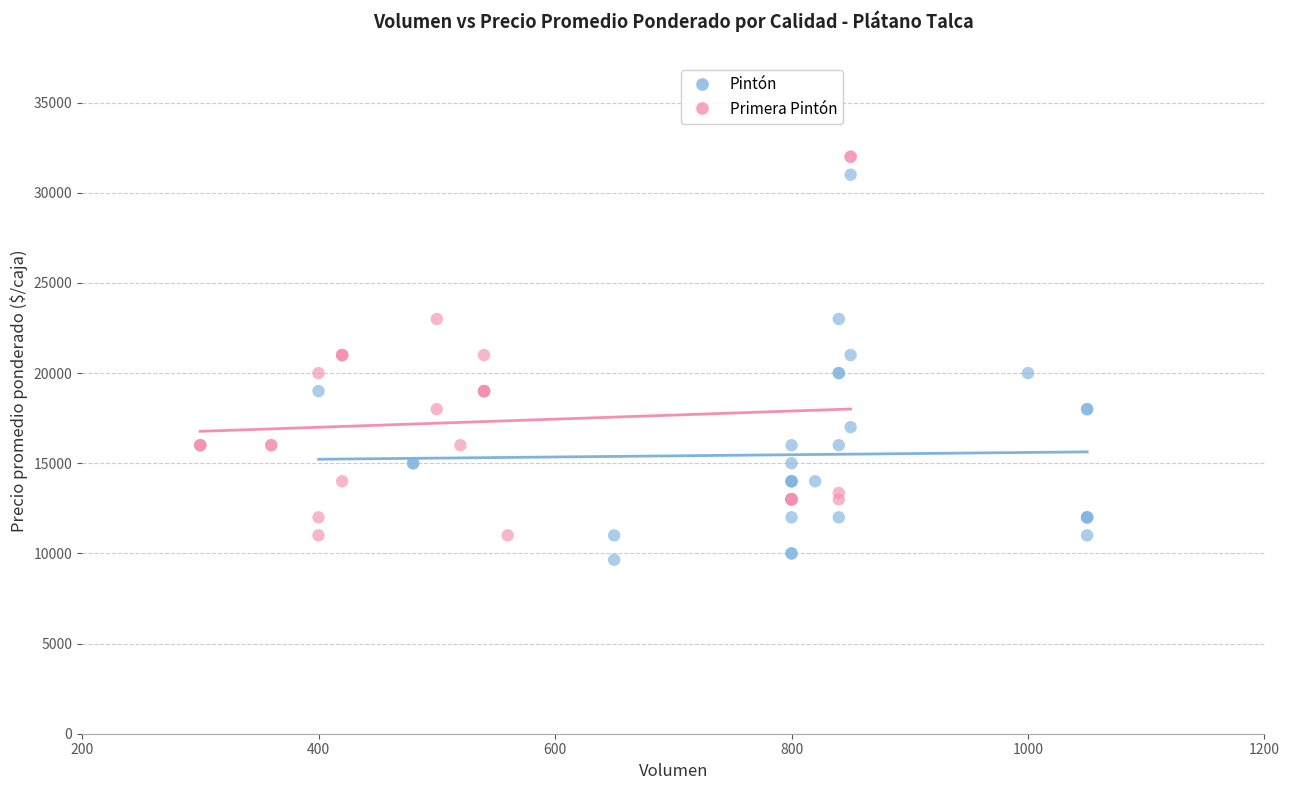

Which series reaches the maximum Y coordinate?

Primera Pintón